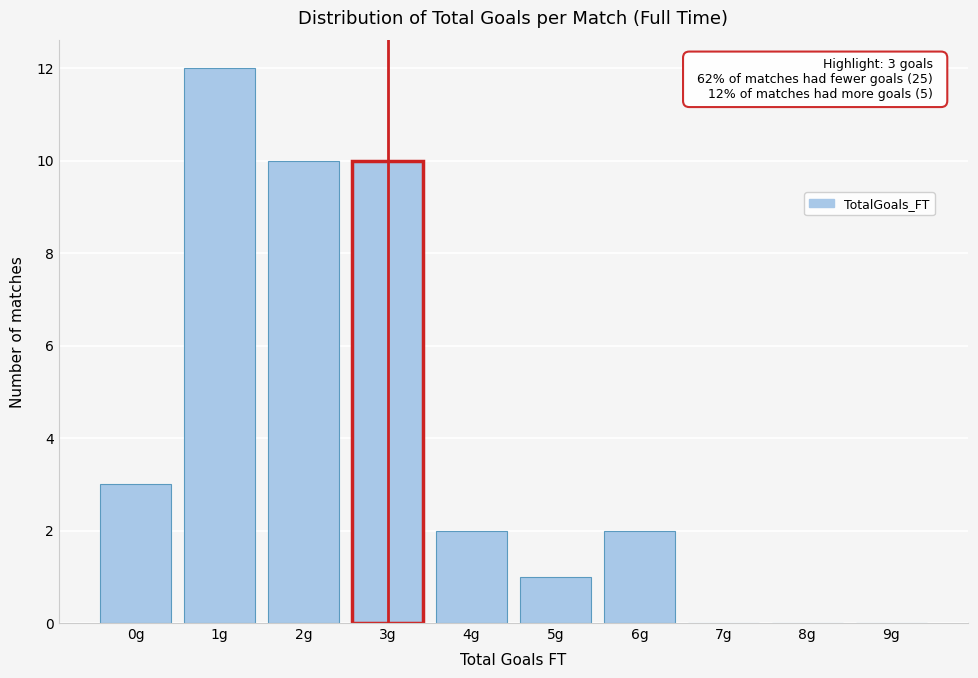

Reading left to right, transcribe all the data shown in this chart.

0g=3	1g=12	2g=10	3g=10	4g=2	5g=1	6g=2	7g=0	8g=0	9g=0